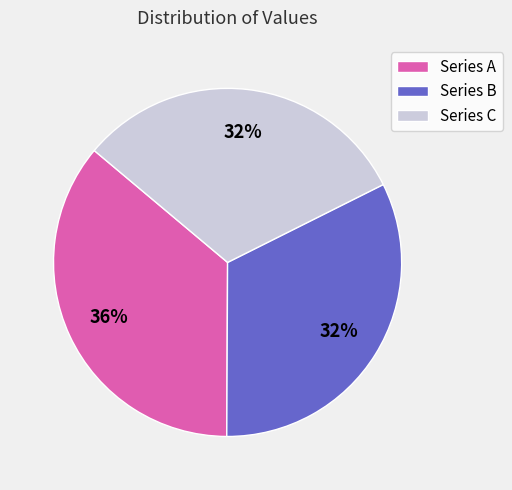

To the nearest percent, what percentage of the pie is Series C?

32%